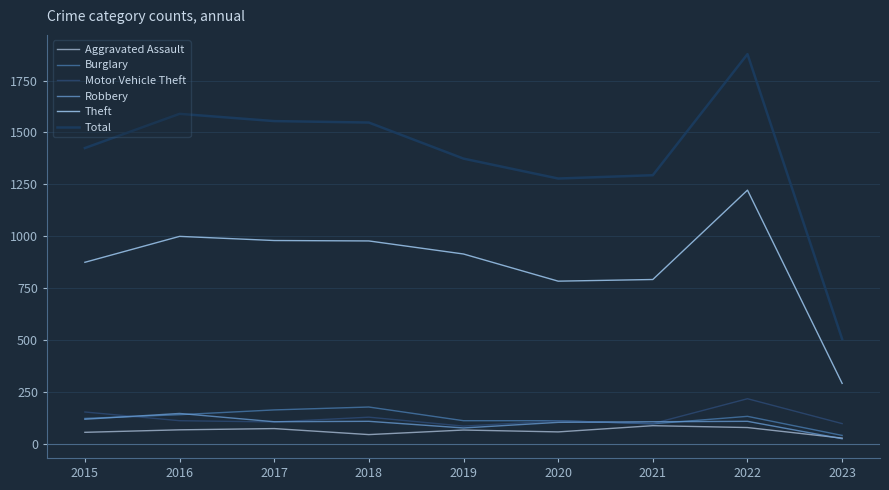

List the labels in order of Motor Vehicle Theft value, largest first.

2022, 2015, 2018, 2016, 2020, 2017, 2021, 2023, 2019